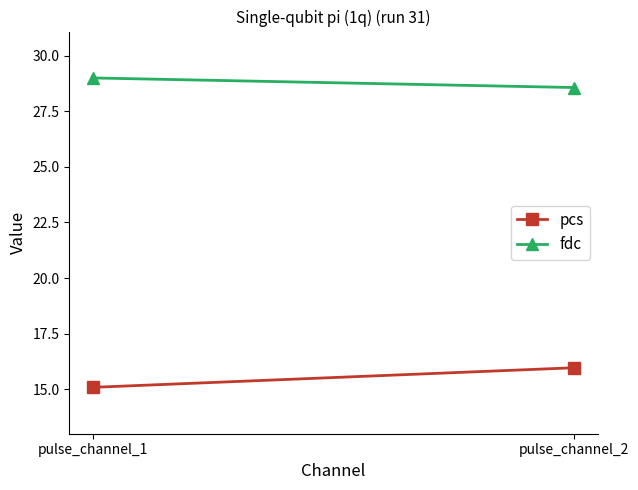

At which label is fdc closest to 28?

pulse_channel_2